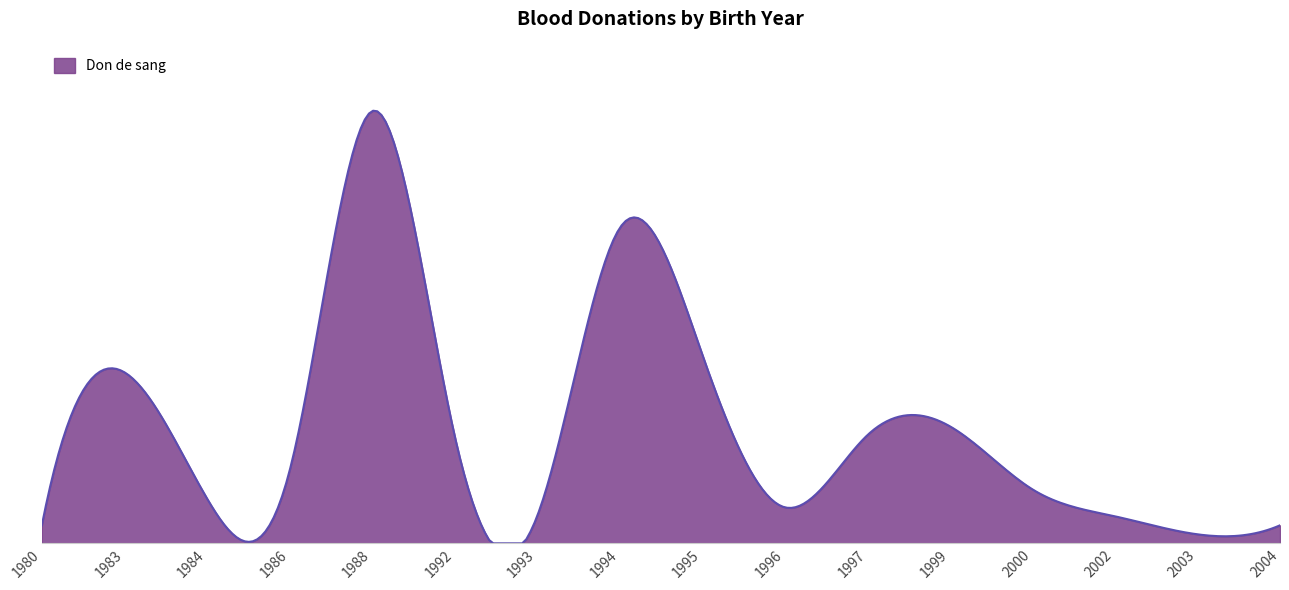

Reading left to right, transcribe all the data shown in this chart.

2	19	5	8	48	12	3	35	21	4	12	13	6	3	1	2